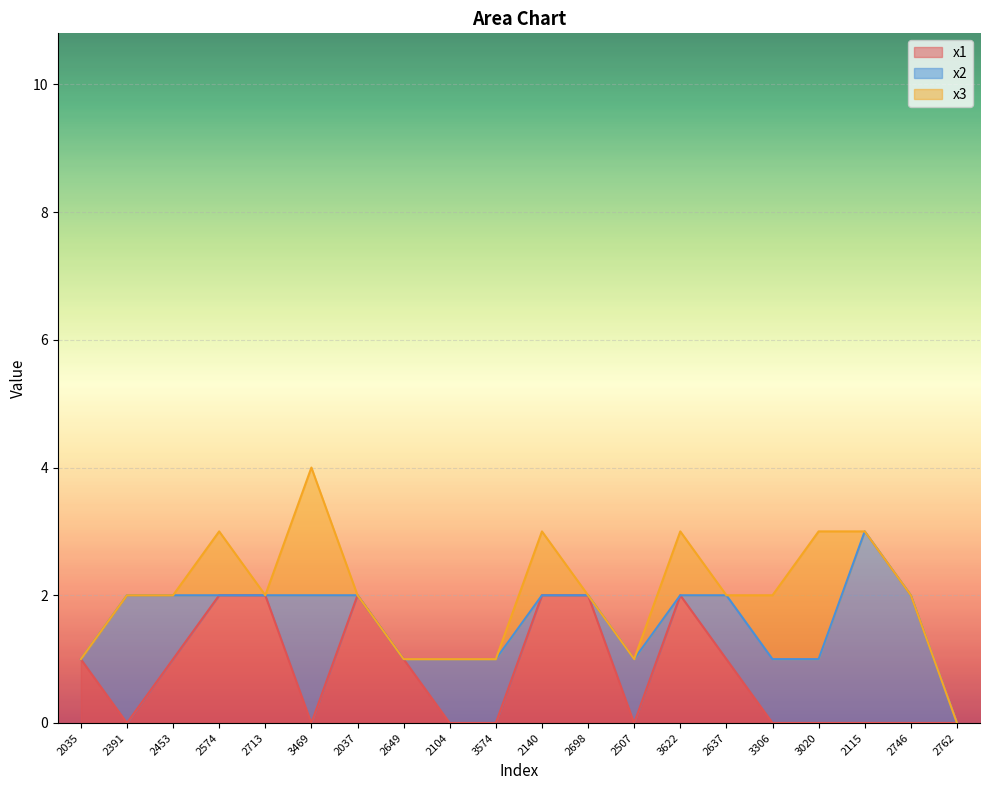

What position from the left is 2115?

18